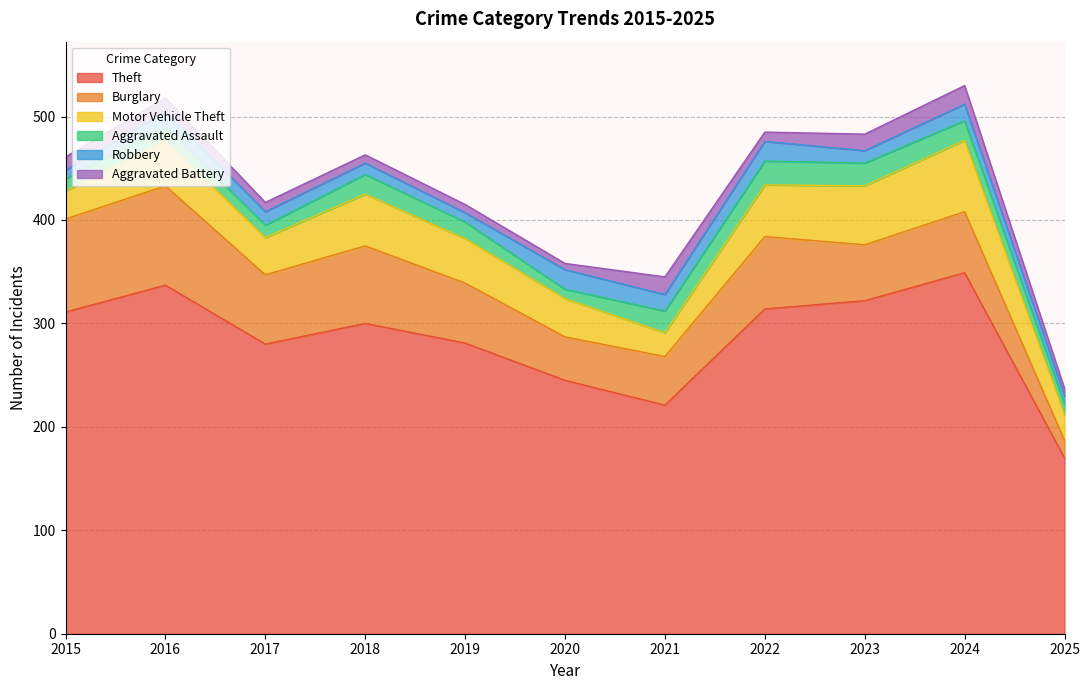

True or false: Burglary and Aggravated Battery cross at least once.

False